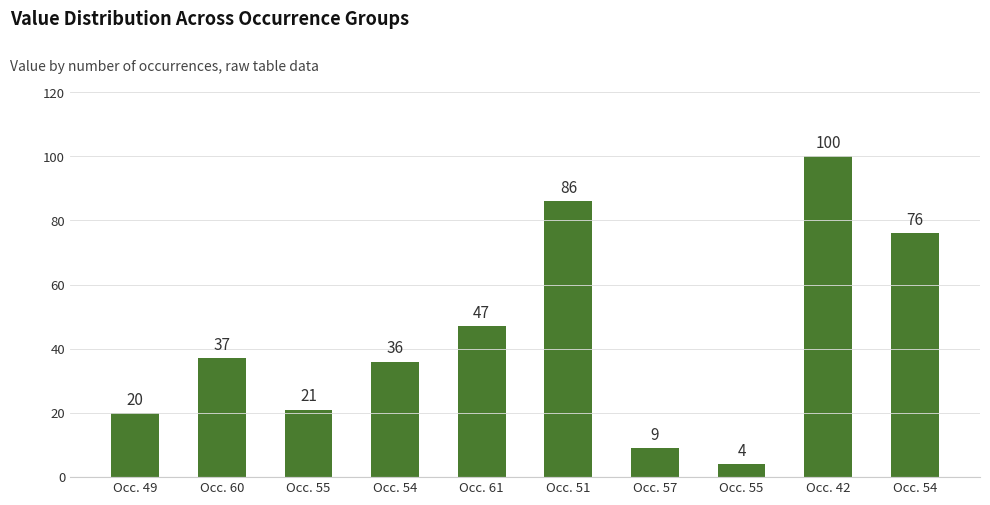

Reading left to right, transcribe all the data shown in this chart.

20	37	21	36	47	86	9	4	100	76